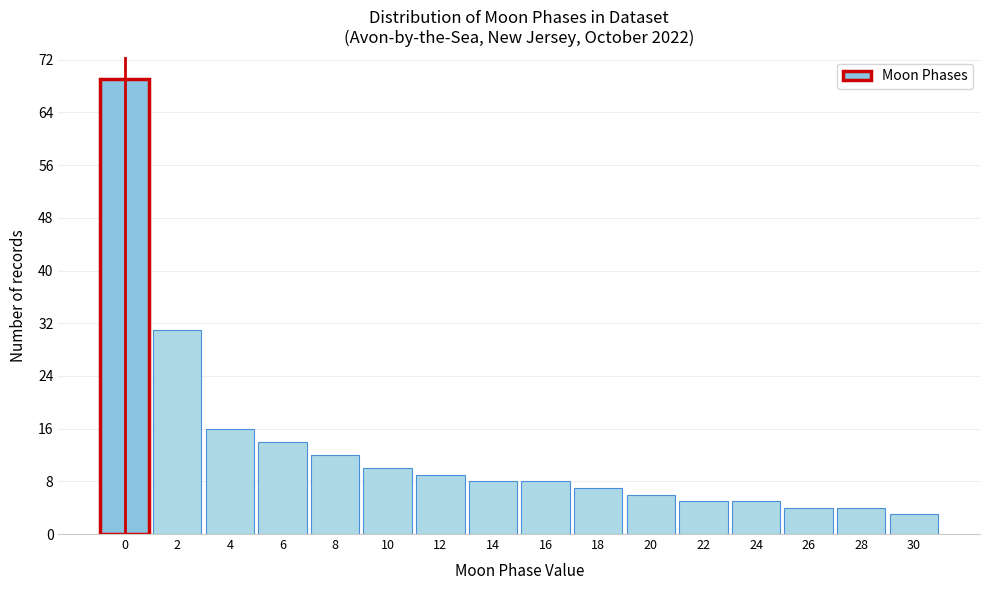

Reading left to right, transcribe this chart: for each bar, give the range it covers on the x-axis and its height. The values are not printed on the chart, so give them approximately, as read against the axis.

-1 to 1: 69
1 to 3: 31
3 to 5: 16
5 to 7: 14
7 to 9: 12
9 to 11: 10
11 to 13: 9
13 to 15: 8
15 to 17: 8
17 to 19: 7
19 to 21: 6
21 to 23: 5
23 to 25: 5
25 to 27: 4
27 to 29: 4
29 to 31: 3